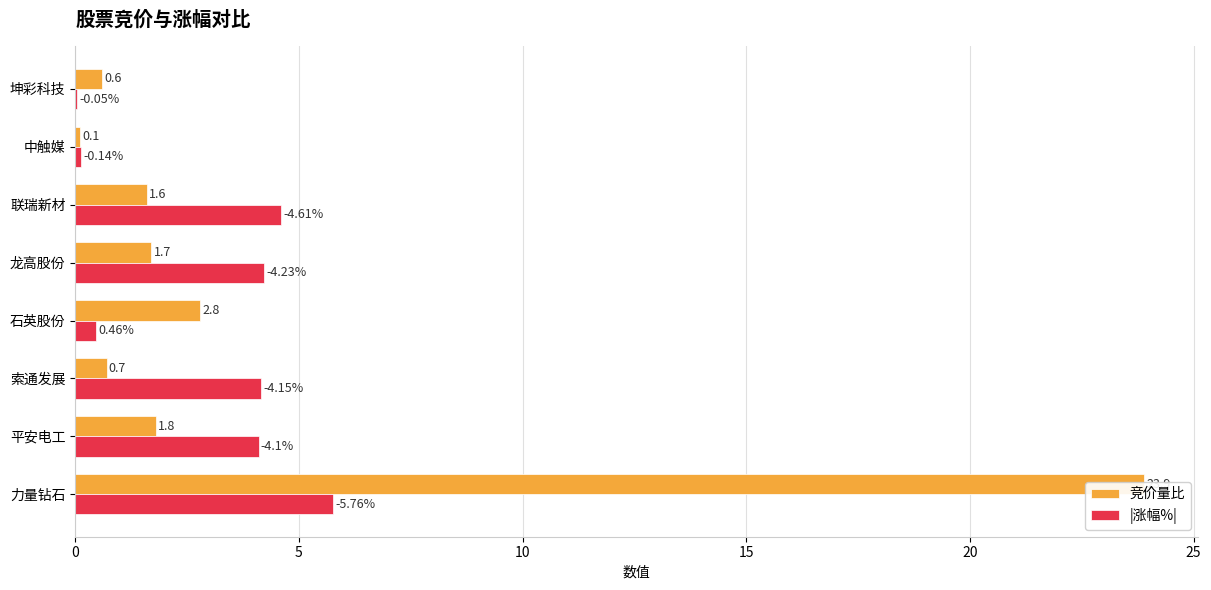

Rank the series at 坤彩科技 from lowest to highest value.

|涨幅%|, 竞价量比